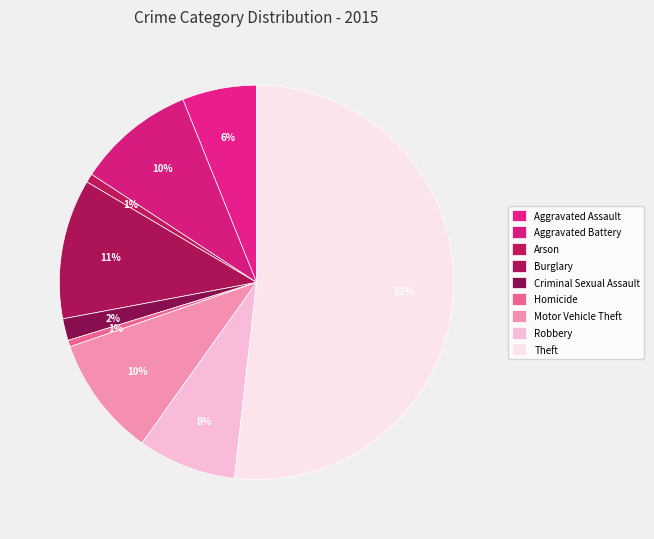

Count the number of slices in the pie.

9